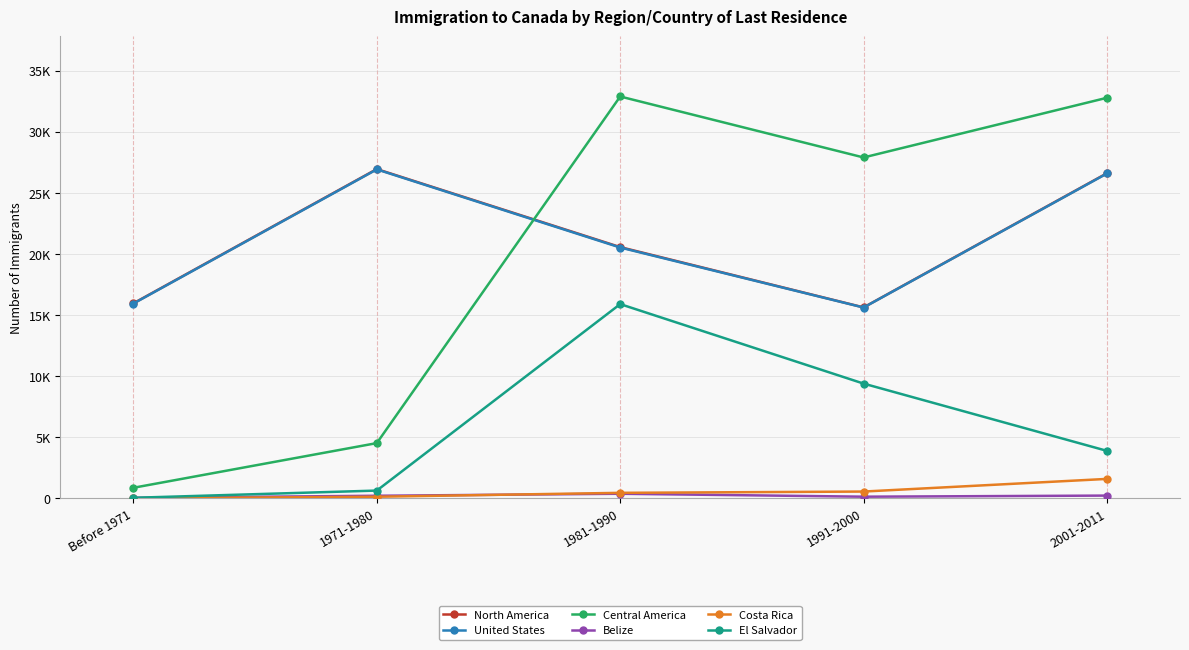

Rank the series at 1981-1990 from highest to lowest value.

Central America, North America, United States, El Salvador, Costa Rica, Belize